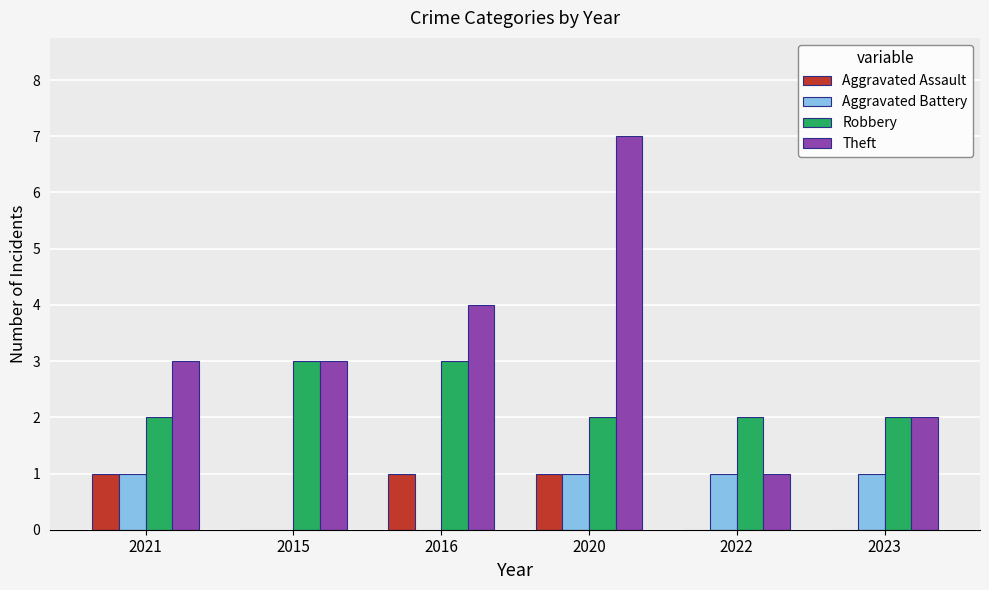

Is it true that Robbery equals 3 at 2020?

False